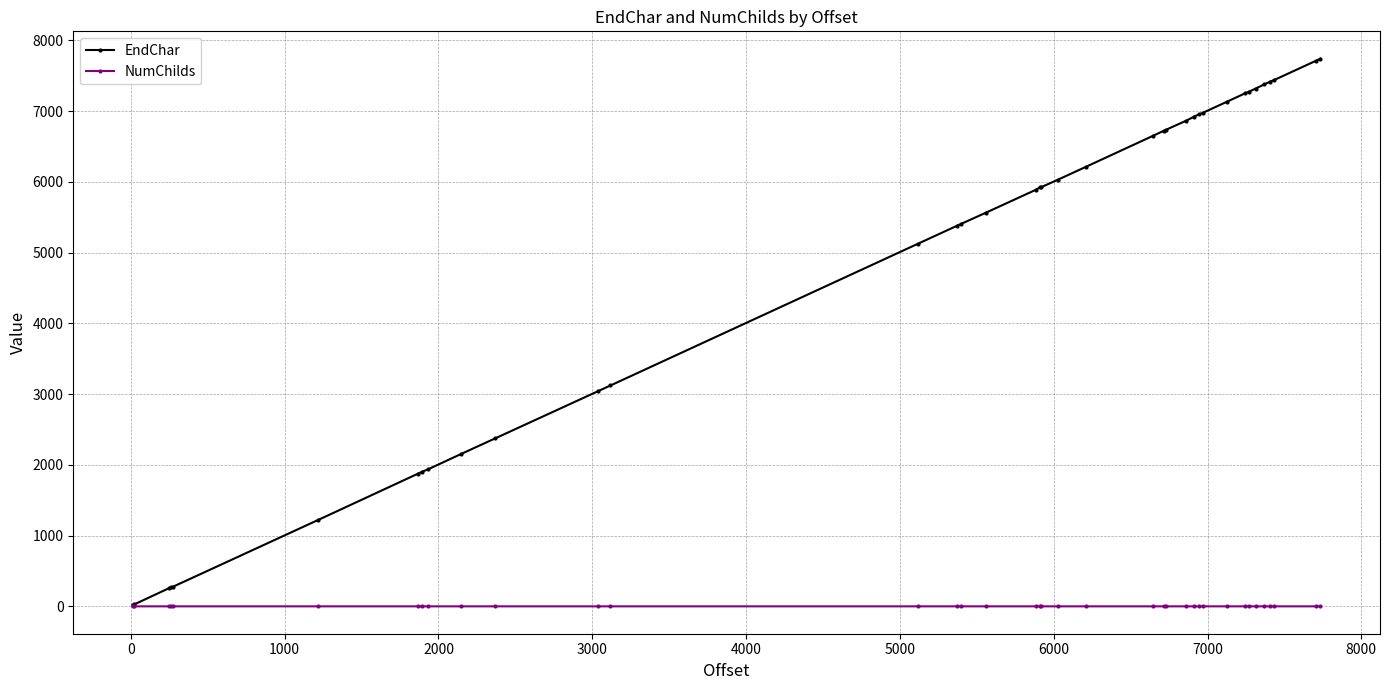

What is the value of the EndChar point at the 2nd from the left?

28